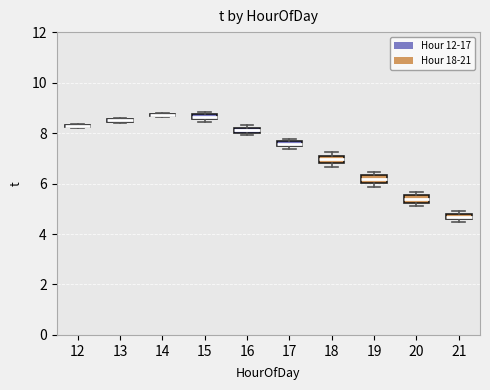

Where is the lower edge of the box at x = 14 on the y-axis? The values are not printed on the chart, so give them approximately, as read against the axis.

8.6